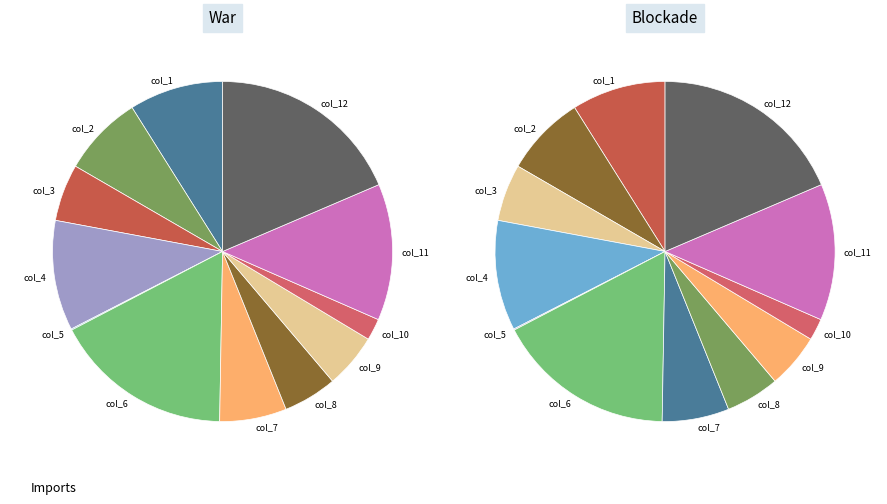

To the nearest percent, what is the combined percentage of col_7 and col_3?

12%